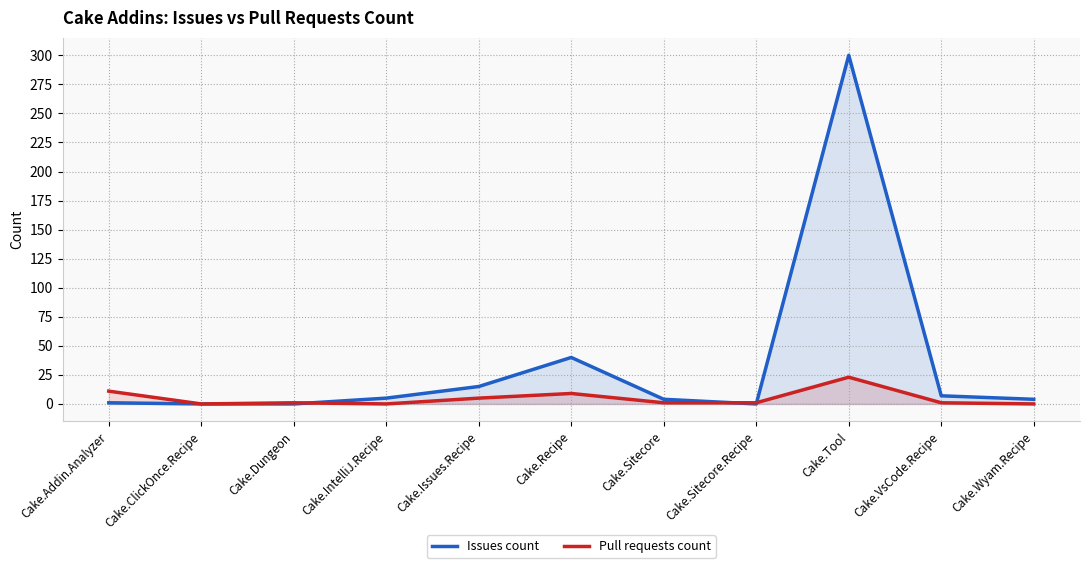

What are all the series names shown in the legend?

Issues count, Pull requests count